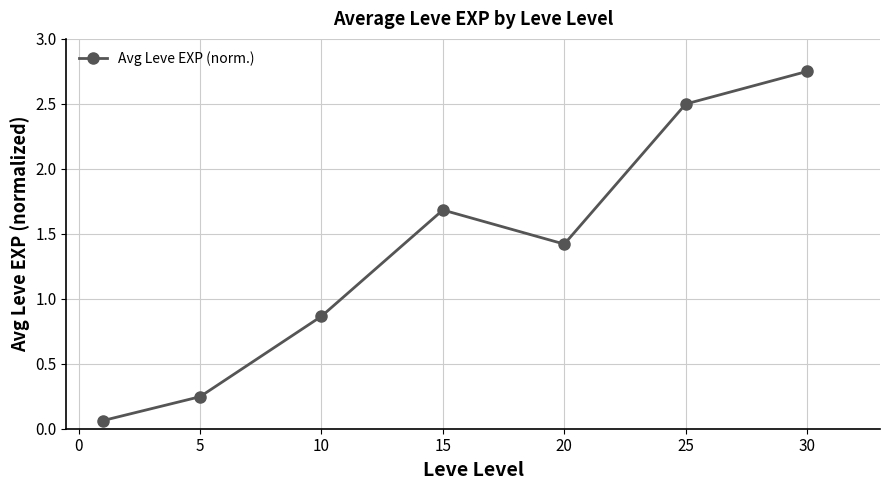

What is the sum of all values?

9.5